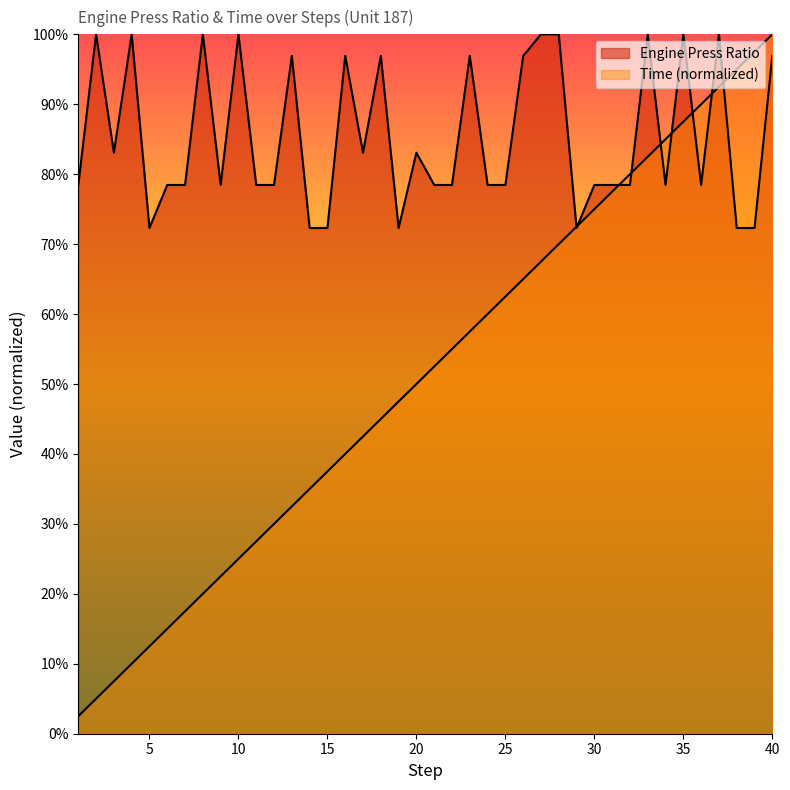

What are all the series names shown in the legend?

Engine Press Ratio, Time